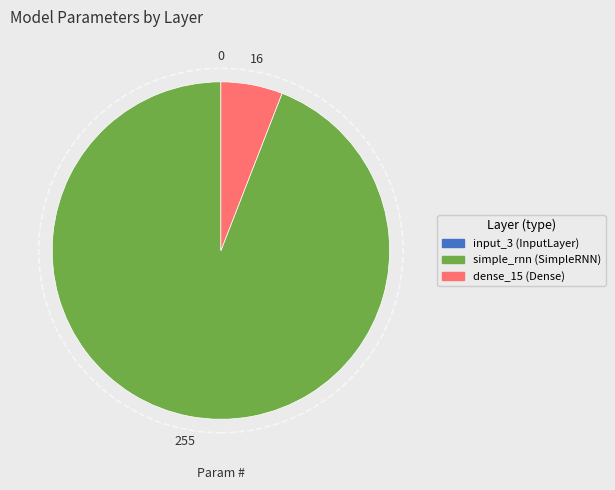

Does dense_15 (Dense) account for over 50% of the chart?

No